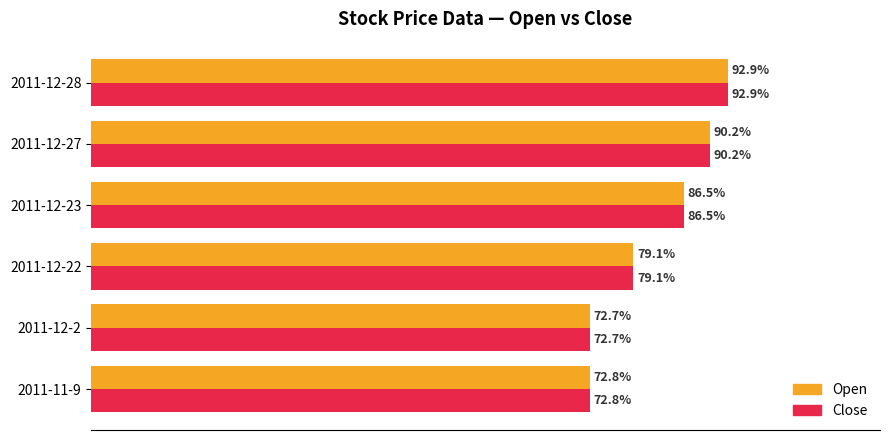

Where is Open nearest to the value 82?

2011-12-22